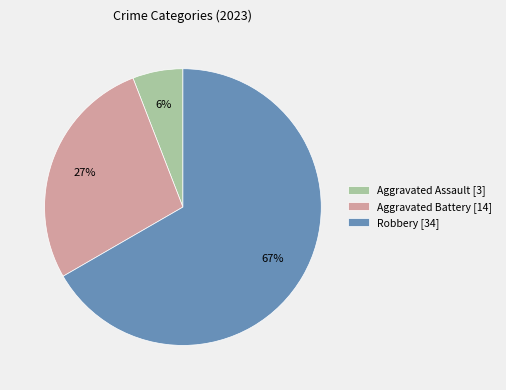

Is it true that Robbery [34] is 56% of the pie?

False